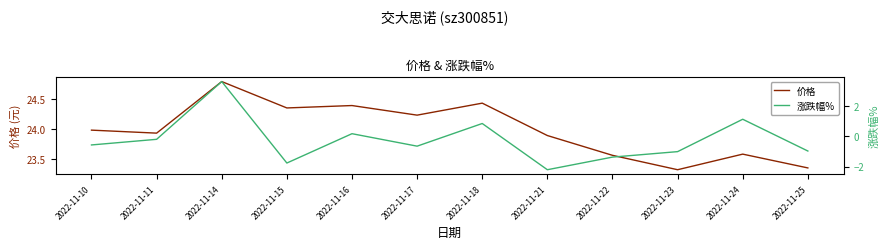

At 2022-11-16, list the series in order from smallest to largest.

涨跌幅%, 价格